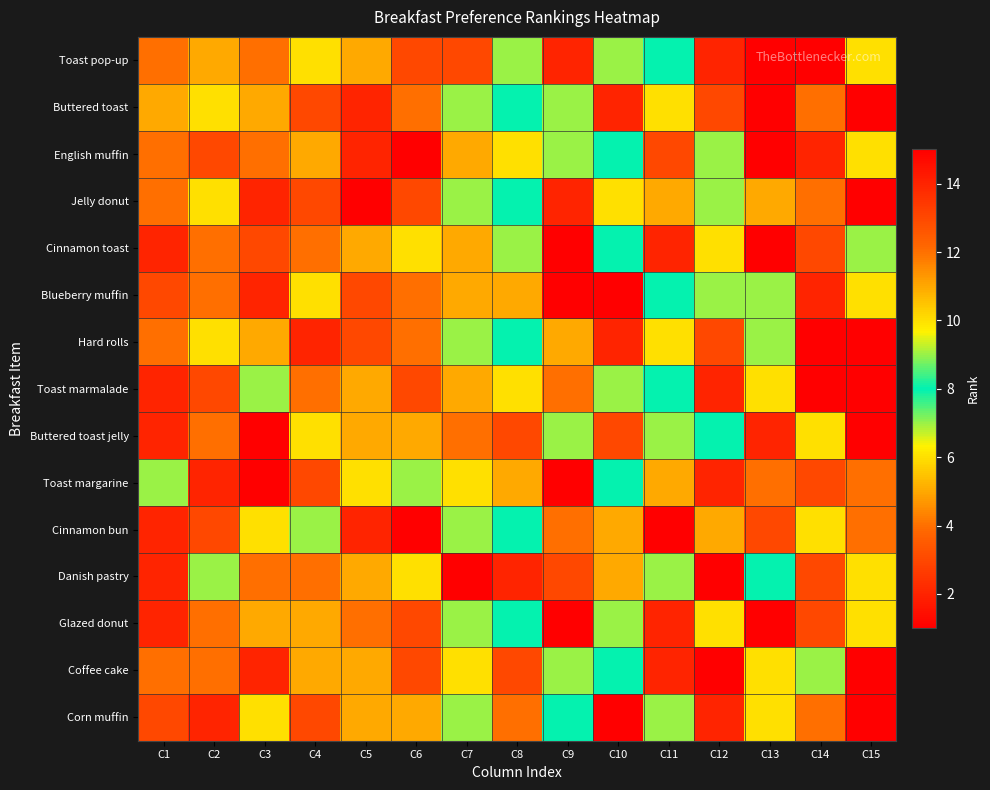

Reading left to right, list all the values displayed in this chart.

Toast pop-up: C1=12	C2=11	C3=4	C4=6	C5=5	C6=13	C7=3	C8=7	C9=14	C10=9	C11=8	C12=2	C13=1	C14=15	C15=10
Buttered toast: C1=11	C2=6	C3=5	C4=13	C5=14	C6=12	C7=9	C8=8	C9=7	C10=2	C11=10	C12=3	C13=15	C14=4	C15=1
English muffin: C1=12	C2=13	C3=4	C4=11	C5=14	C6=1	C7=5	C8=6	C9=9	C10=8	C11=3	C12=7	C13=15	C14=2	C15=10
Jelly donut: C1=12	C2=6	C3=14	C4=13	C5=15	C6=3	C7=9	C8=8	C9=2	C10=10	C11=11	C12=7	C13=5	C14=4	C15=1
Cinnamon toast: C1=14	C2=12	C3=13	C4=4	C5=11	C6=6	C7=5	C8=9	C9=1	C10=8	C11=2	C12=10	C13=15	C14=3	C15=7
Blueberry muffin: C1=13	C2=12	C3=14	C4=6	C5=3	C6=4	C7=11	C8=5	C9=1	C10=15	C11=8	C12=9	C13=7	C14=2	C15=10
Hard rolls: C1=12	C2=6	C3=11	C4=14	C5=13	C6=4	C7=9	C8=8	C9=5	C10=2	C11=10	C12=3	C13=7	C14=15	C15=1
Toast marmalade: C1=14	C2=3	C3=9	C4=4	C5=5	C6=13	C7=11	C8=6	C9=12	C10=7	C11=8	C12=2	C13=10	C14=15	C15=1
Buttered toast jelly: C1=14	C2=12	C3=15	C4=6	C5=11	C6=5	C7=4	C8=13	C9=7	C10=3	C11=9	C12=8	C13=2	C14=10	C15=1
Toast margarine: C1=7	C2=2	C3=15	C4=3	C5=6	C6=9	C7=10	C8=5	C9=1	C10=8	C11=11	C12=14	C13=12	C14=13	C15=4
Cinnamon bun: C1=2	C2=3	C3=6	C4=7	C5=14	C6=15	C7=9	C8=8	C9=12	C10=11	C11=1	C12=5	C13=13	C14=10	C15=4
Danish pastry: C1=2	C2=9	C3=12	C4=4	C5=5	C6=6	C7=15	C8=14	C9=13	C10=11	C11=7	C12=1	C13=8	C14=3	C15=10
Glazed donut: C1=14	C2=12	C3=11	C4=5	C5=4	C6=13	C7=9	C8=8	C9=15	C10=7	C11=2	C12=6	C13=1	C14=3	C15=10
Coffee cake: C1=4	C2=12	C3=14	C4=5	C5=11	C6=13	C7=6	C8=3	C9=9	C10=8	C11=2	C12=1	C13=10	C14=7	C15=15
Corn muffin: C1=13	C2=14	C3=6	C4=3	C5=5	C6=11	C7=9	C8=12	C9=8	C10=15	C11=7	C12=2	C13=10	C14=4	C15=1